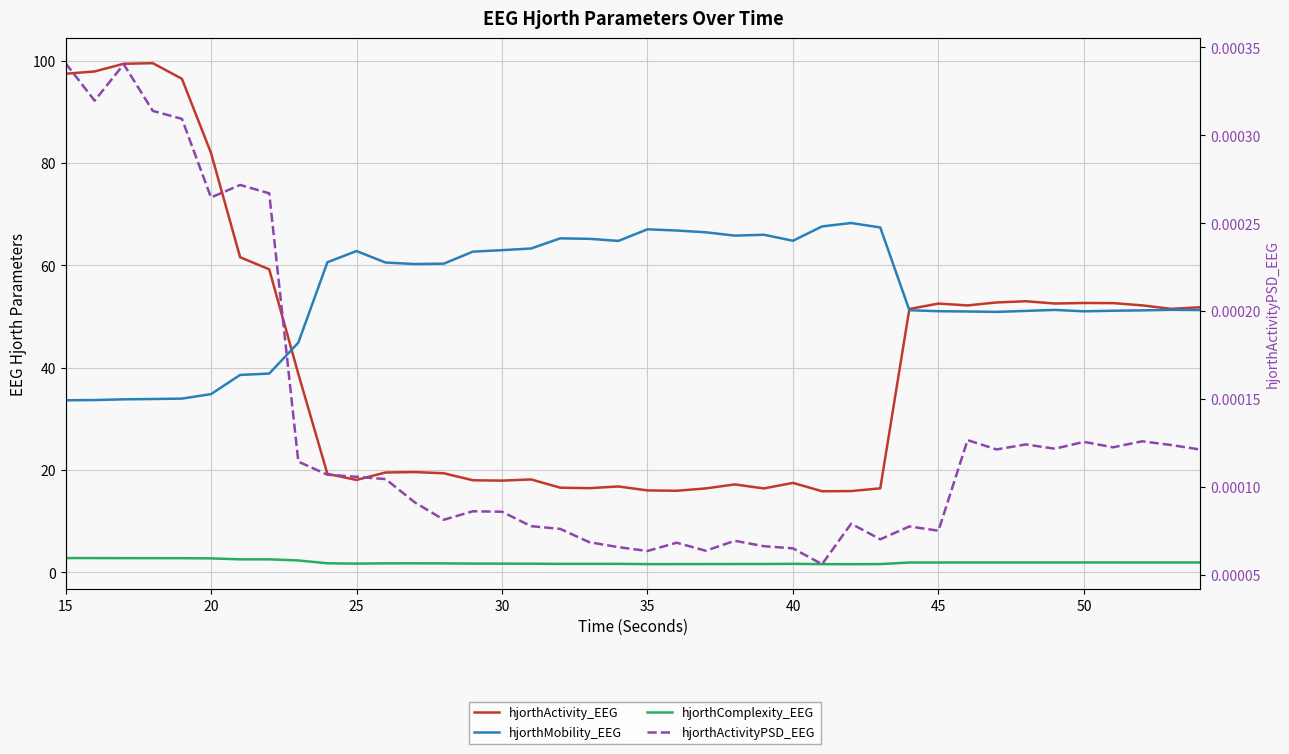

How many lines are shown in the chart?

4